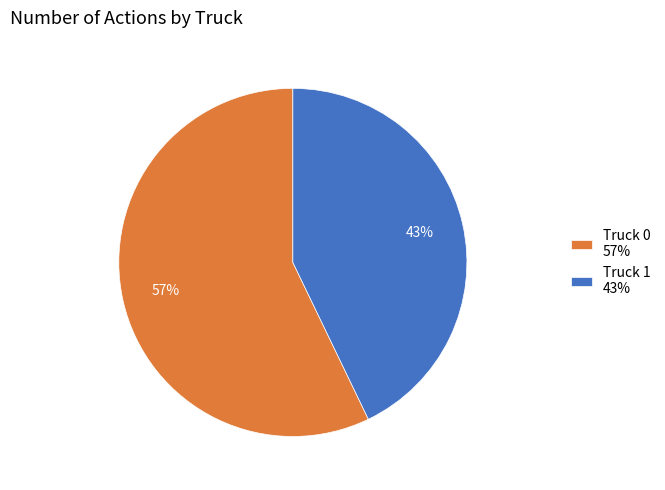

The Truck 0 slice represents 47% of the pie. True or false?

False